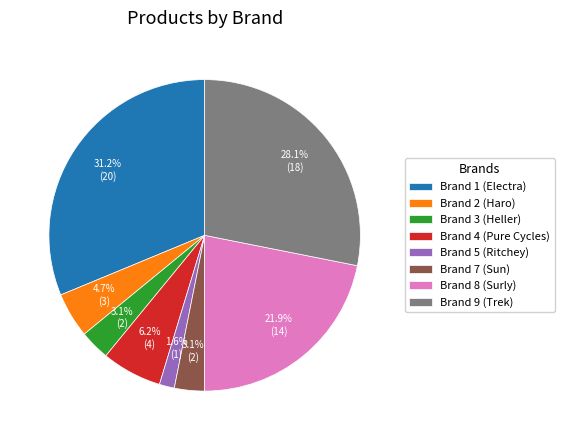

To the nearest percent, what is the difference between the Brand 8 (Surly) and Brand 7 (Sun) slice percentages?

19%